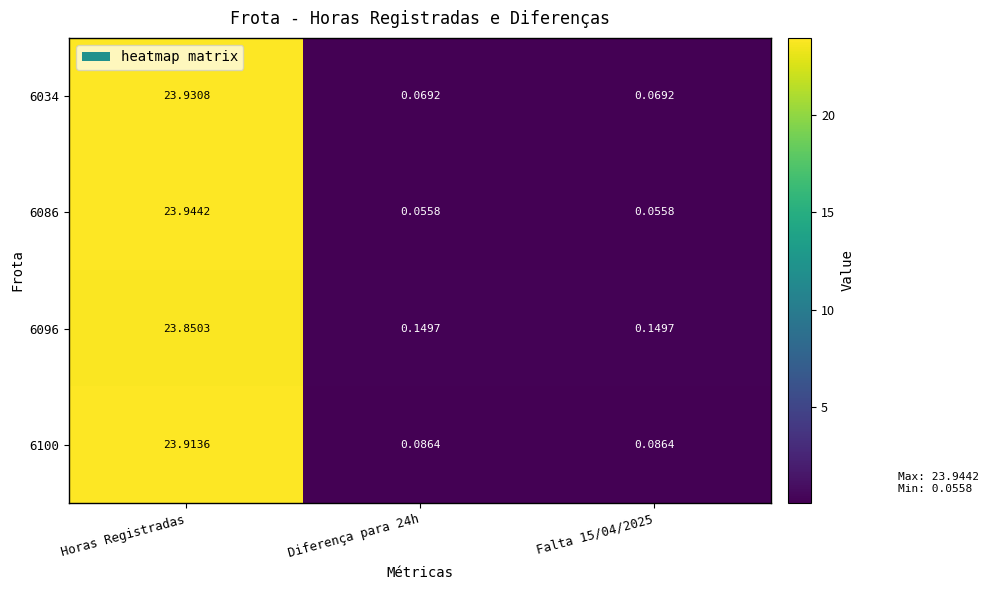

Which category has the highest value in the 6100 series?

Horas Registradas